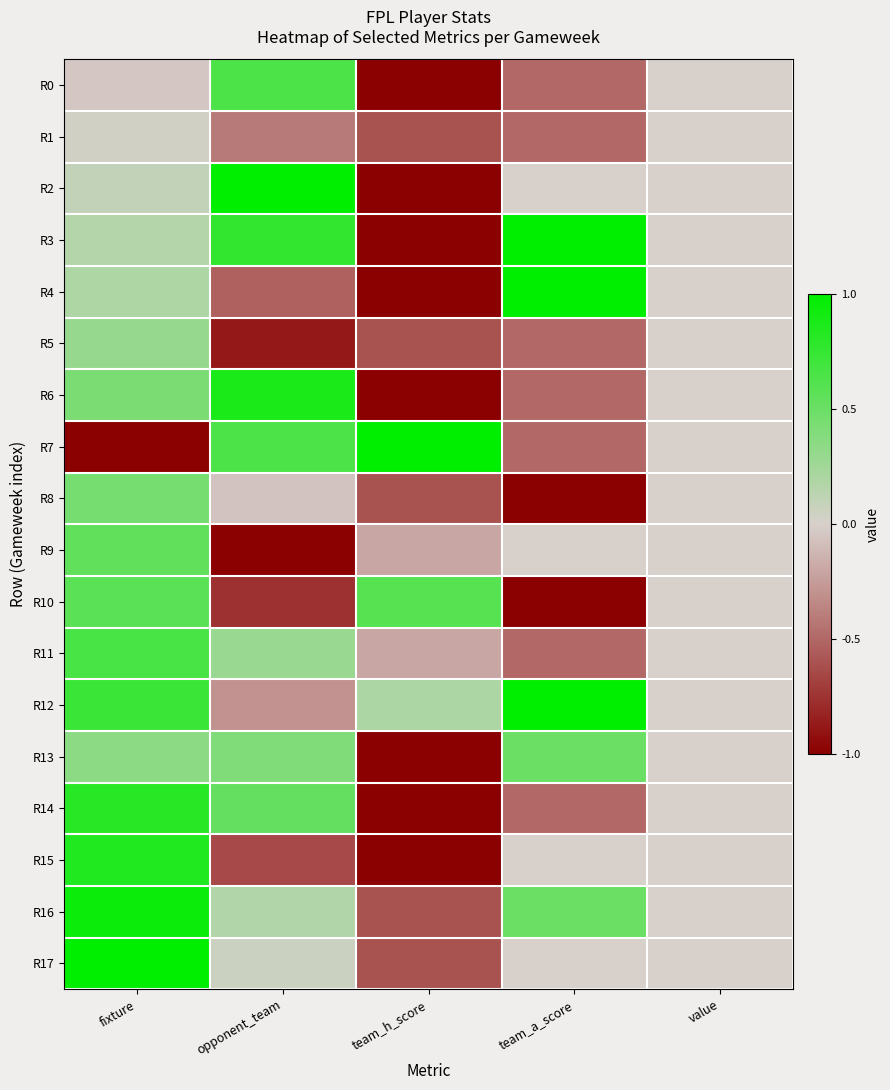

At how many categories does at least one series exceed 0?

4